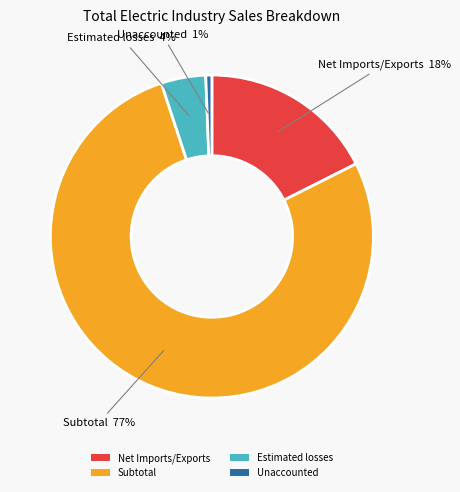

True or false: Subtotal accounts for 77% of the total.

True